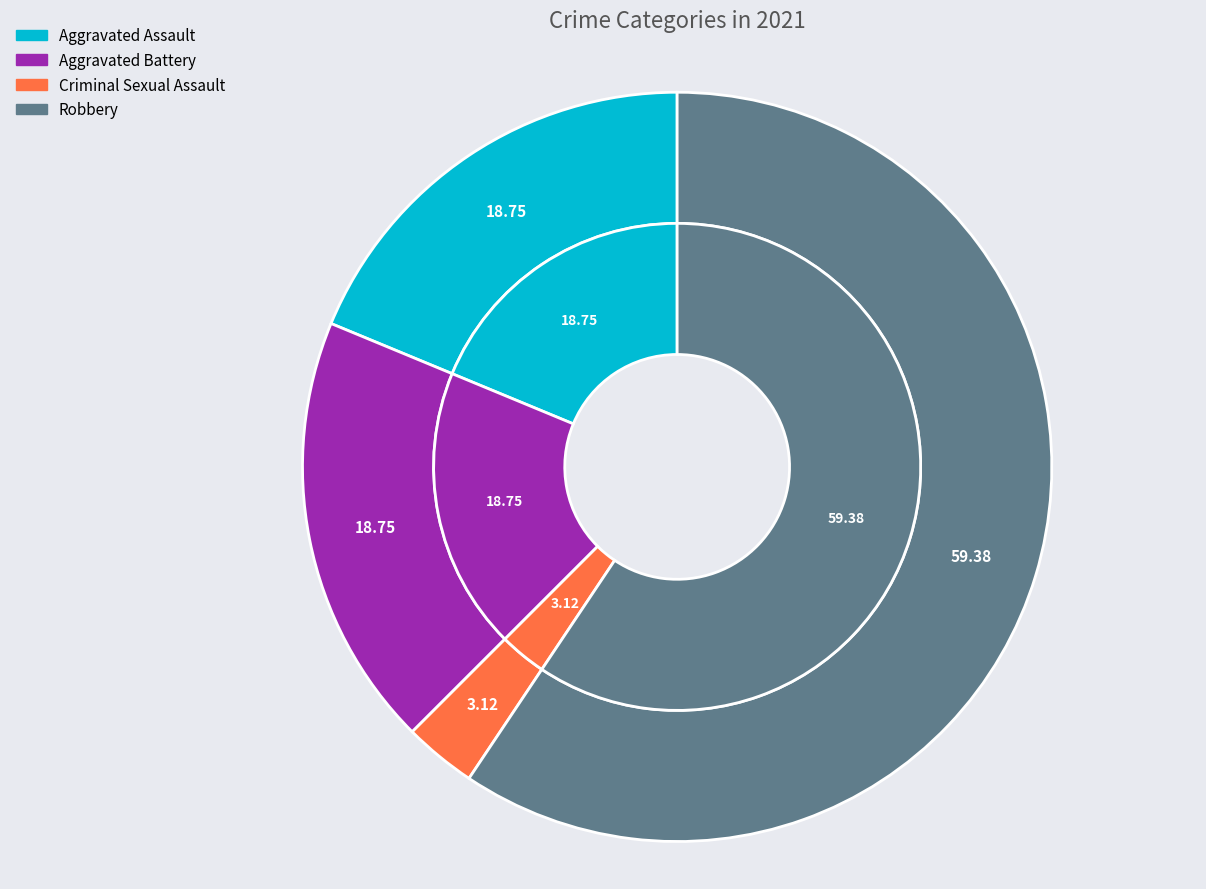

Which has a higher value, Aggravated Battery or Robbery?

Robbery